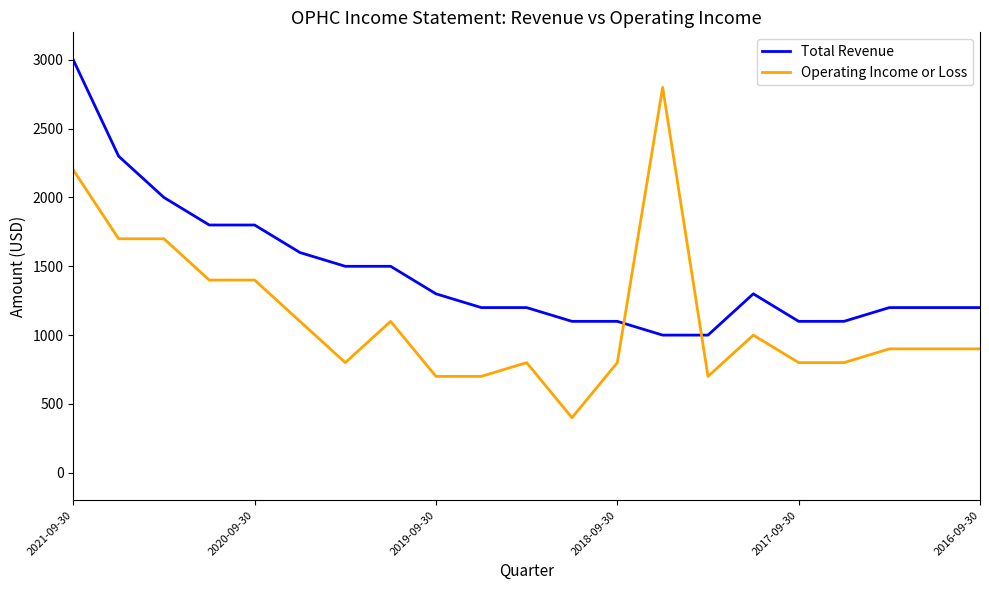

Count the number of data series in this chart.

2